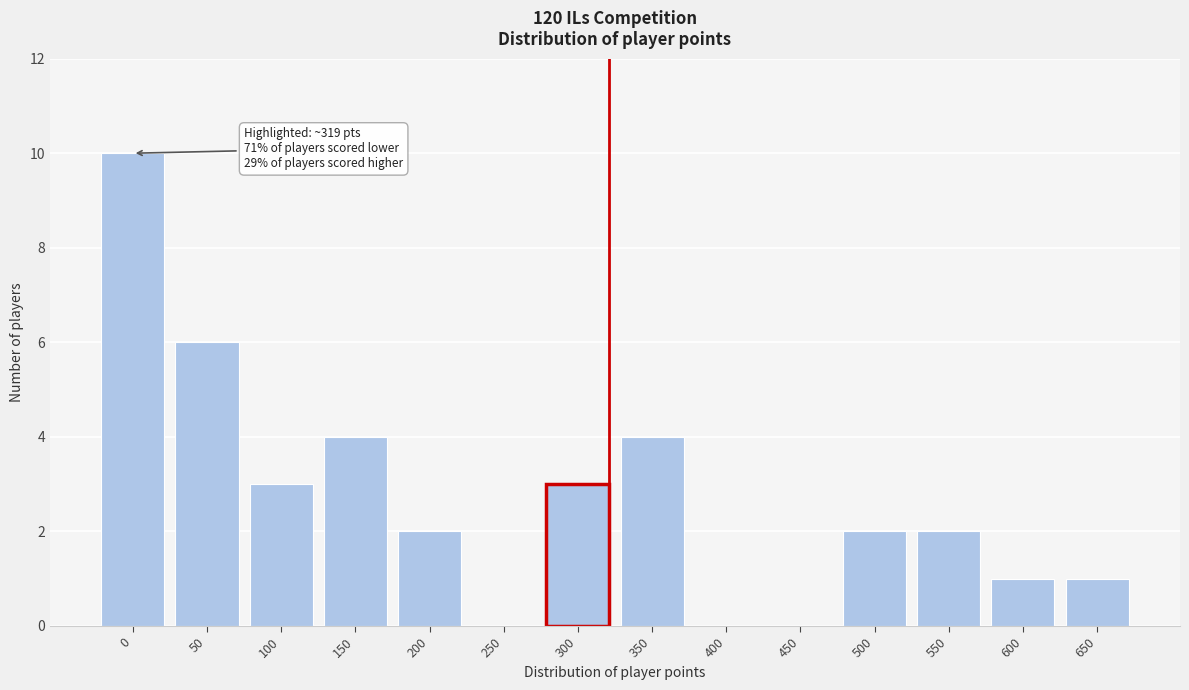

Reading left to right, list all the values displayed in this chart.

0=10	50=6	100=3	150=4	200=2	250=0	300=3	350=4	400=0	450=0	500=2	550=2	600=1	650=1